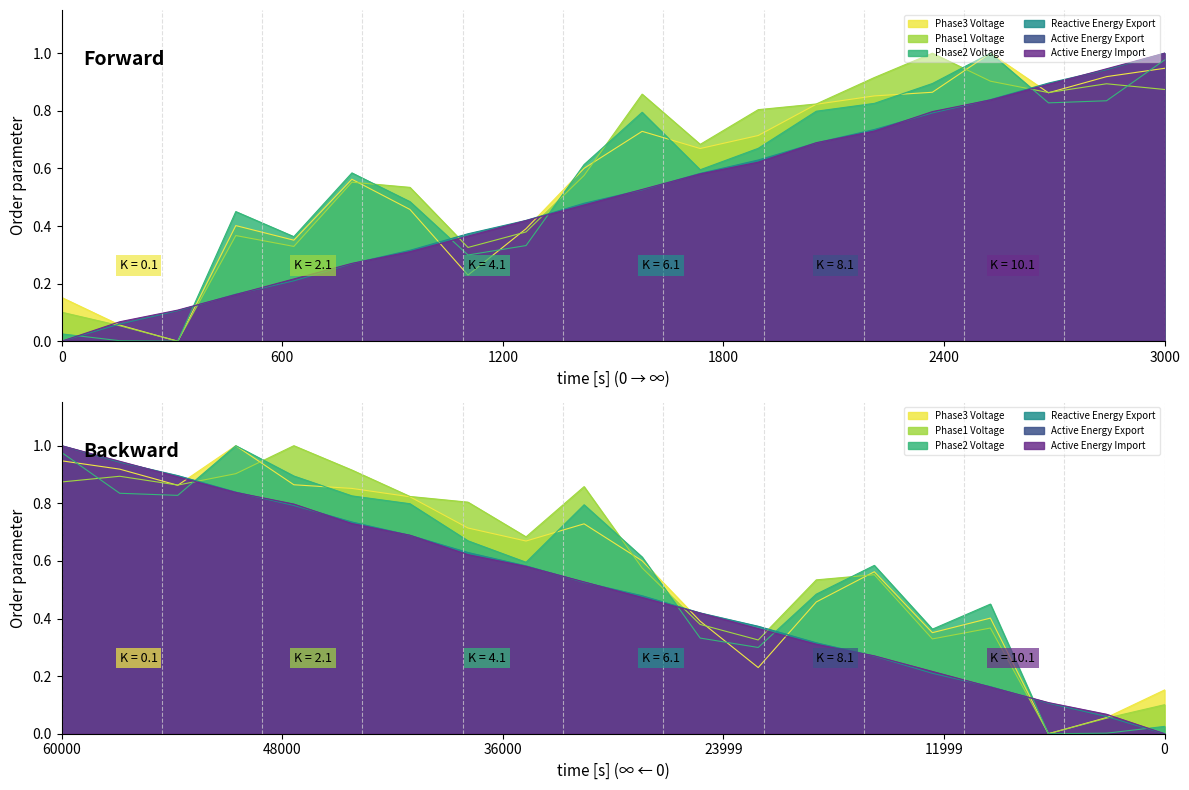

At how many categories does at least one series exceed 0?

20